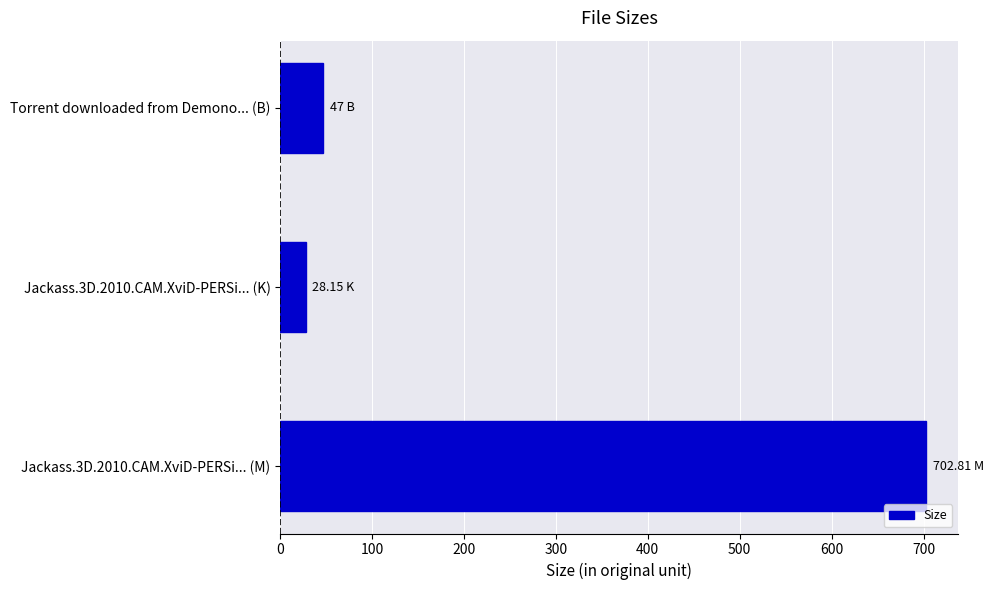

How many values are below 47?

1